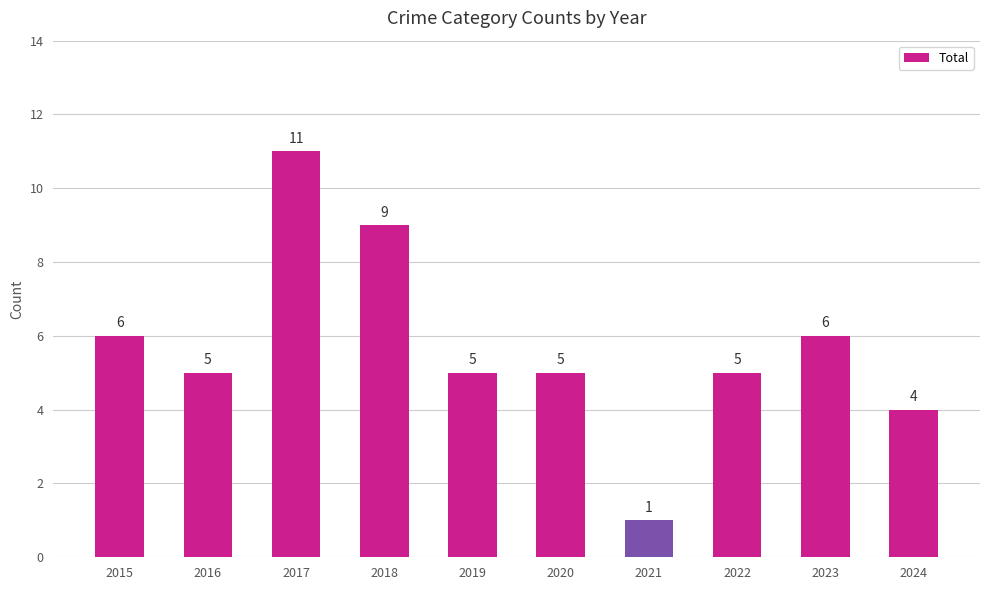

At which category does the chart reach its minimum across all series?

2021